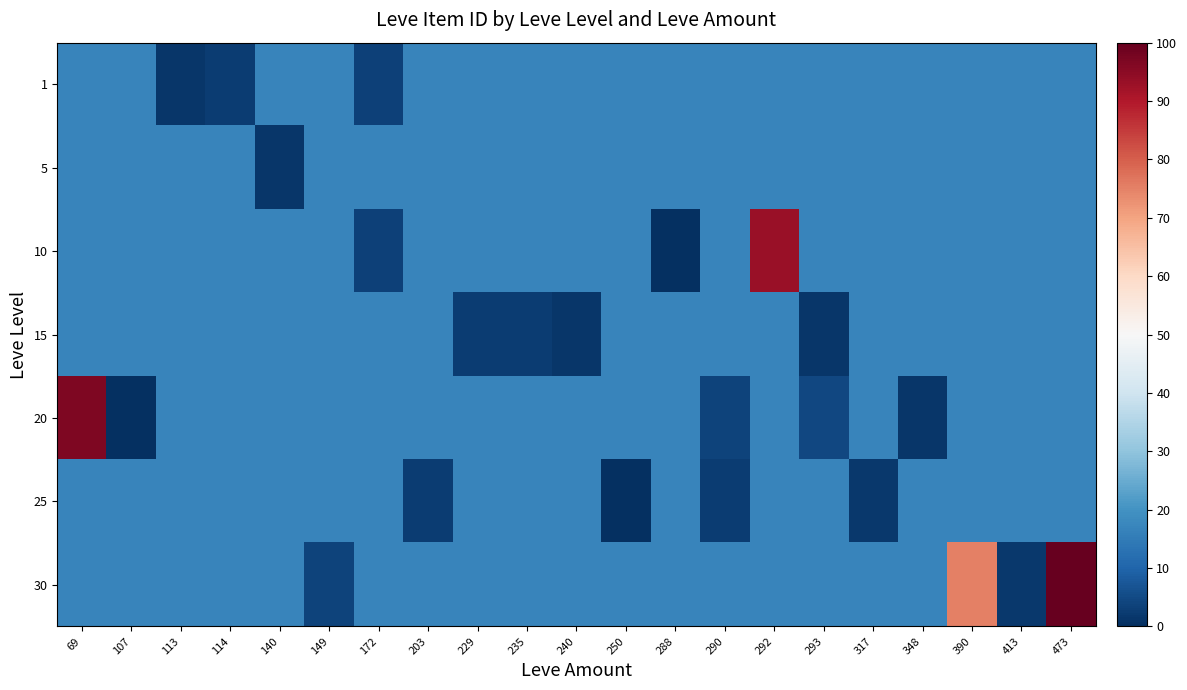

Rank the series by their maximum value, from lowest to highest.

1, 5, 15, 25, 10, 20, 30